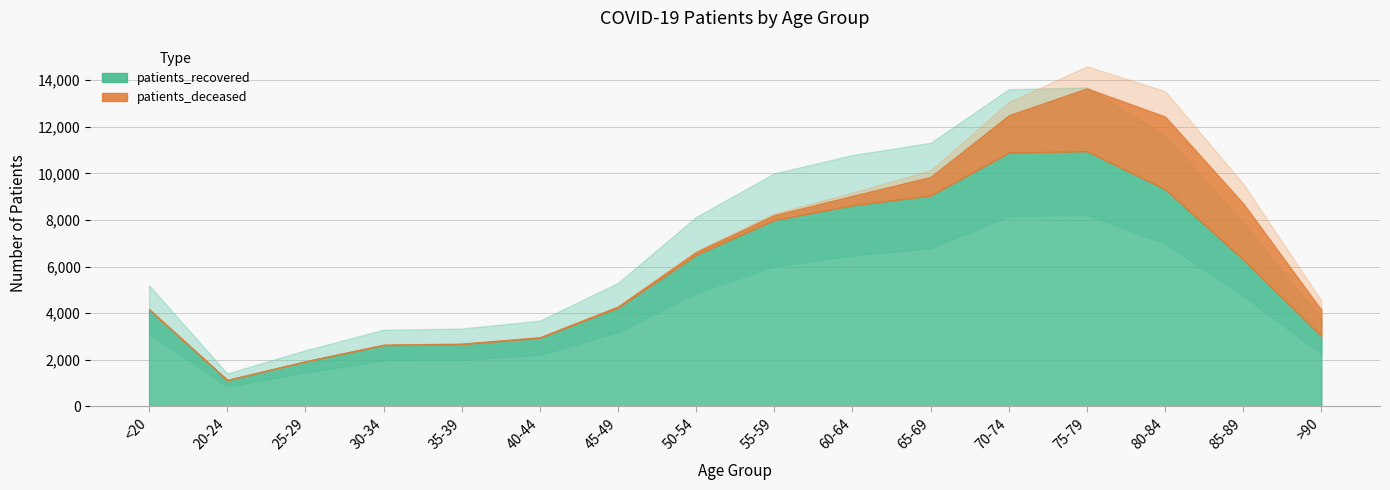

Where is patients_recovered nearest to the value 6036?

85-89